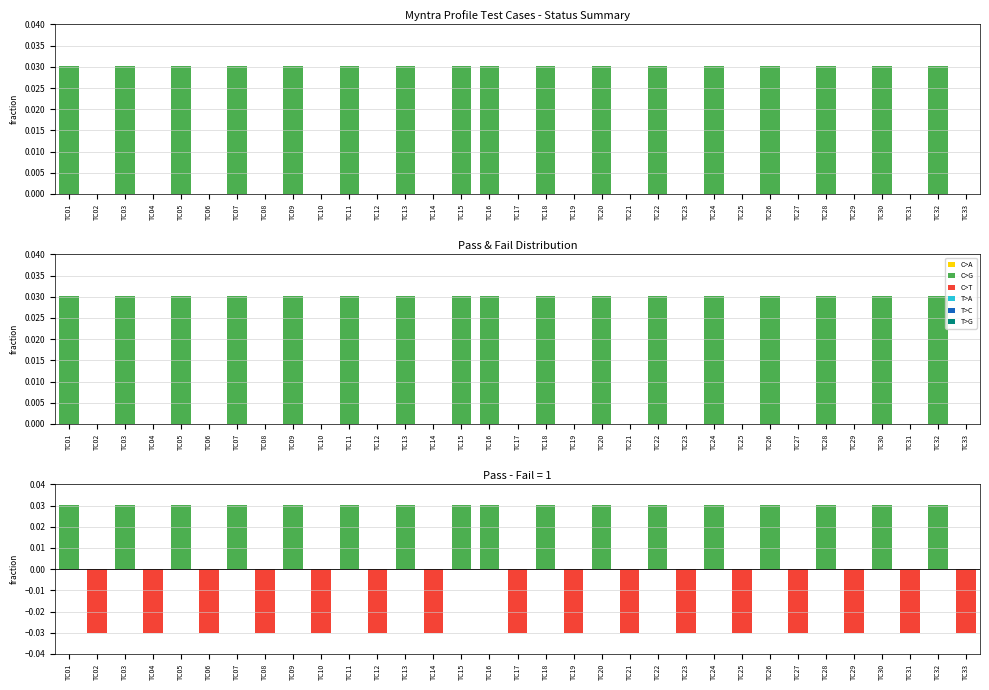

What is the difference between the Pass - Fail values at TC15 and TC08?

0.1